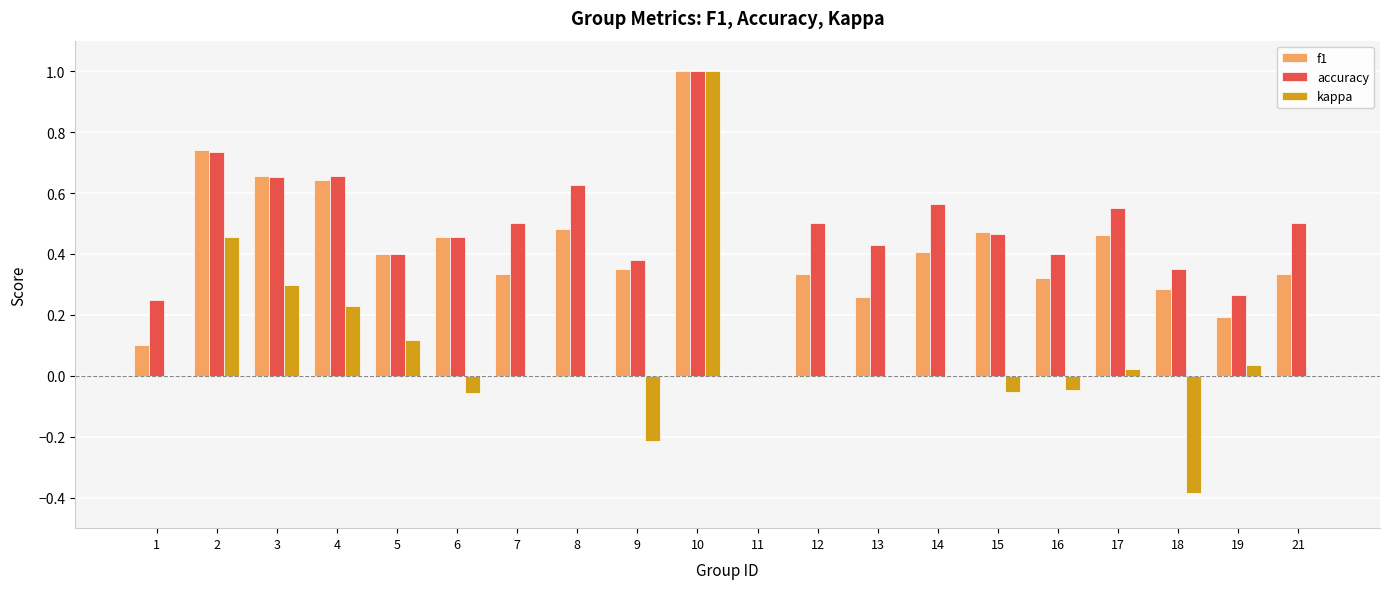

Are the bars grouped side by side (vs. stacked)?

Yes